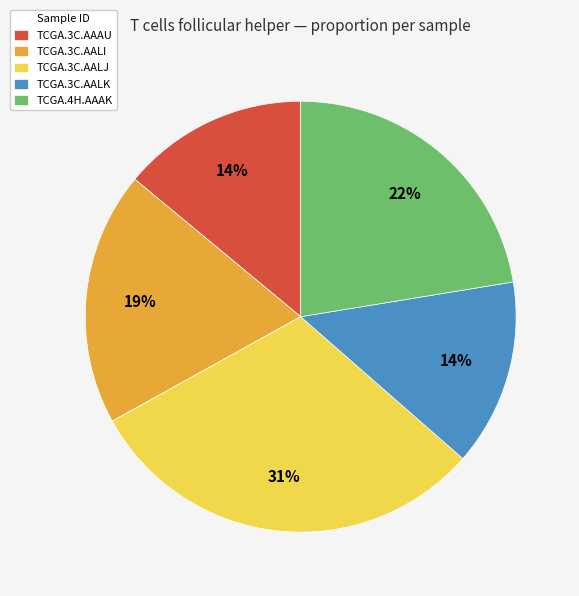

Between TCGA.4H.AAAK and TCGA.3C.AAAU, which is larger?

TCGA.4H.AAAK